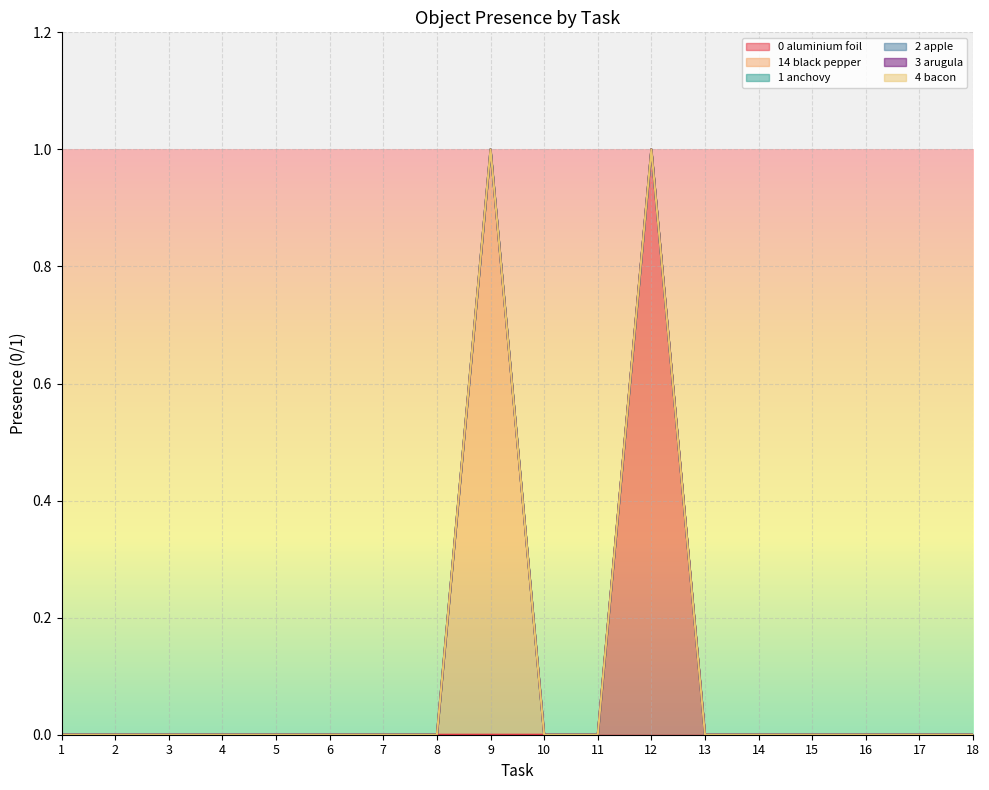

The value of Object_3_arugula at 14 is 0. True or false?

True